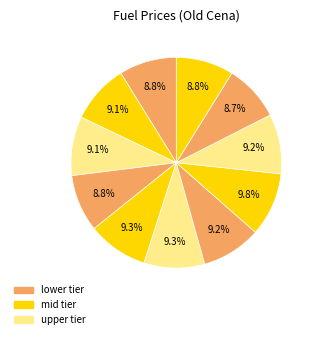

How many slices are in this pie chart?

11